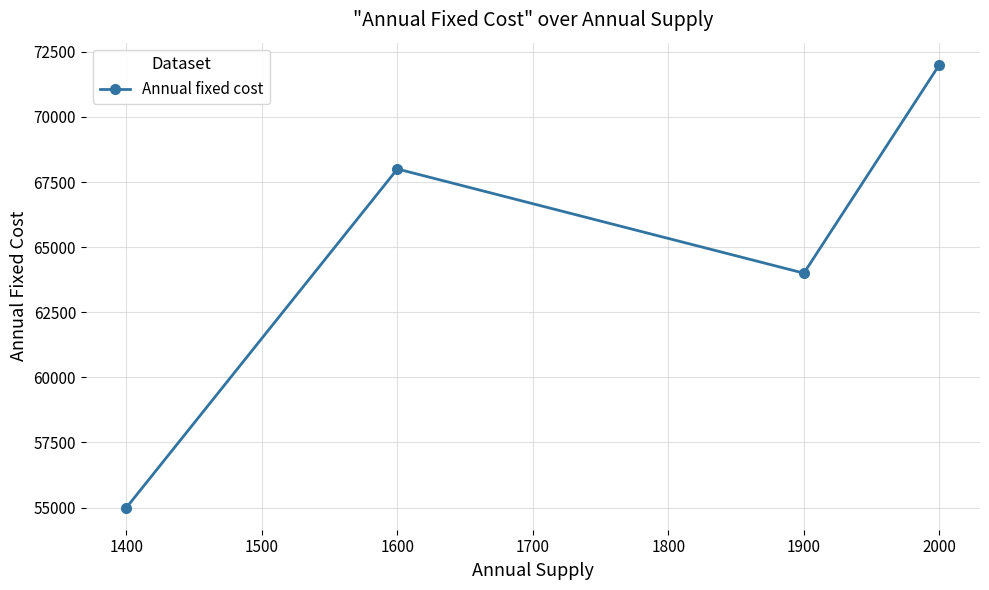

Which label corresponds to the smallest value in the chart?

1400